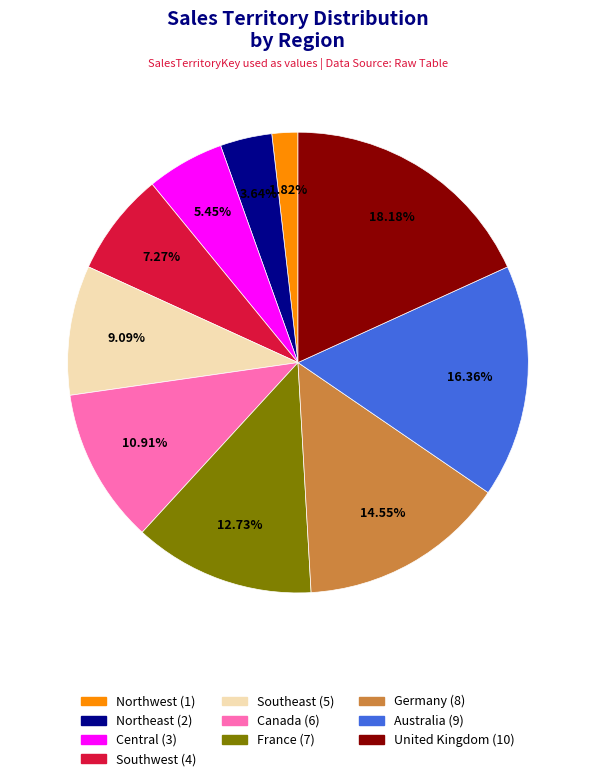

To the nearest percent, what is the average slice percentage?

10%